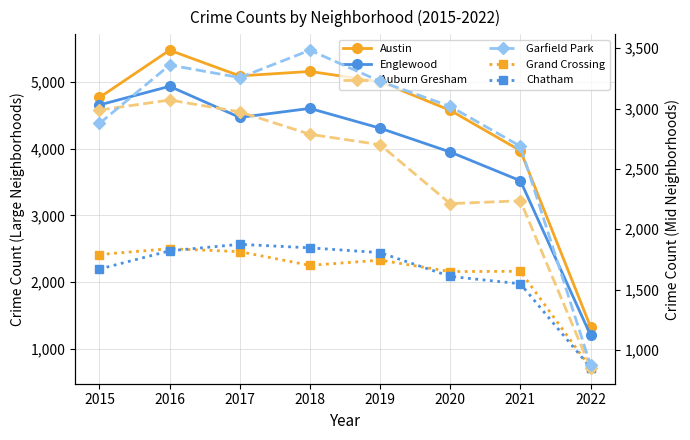

The Garfield Park series shows 5910 at 2016. True or false?

False